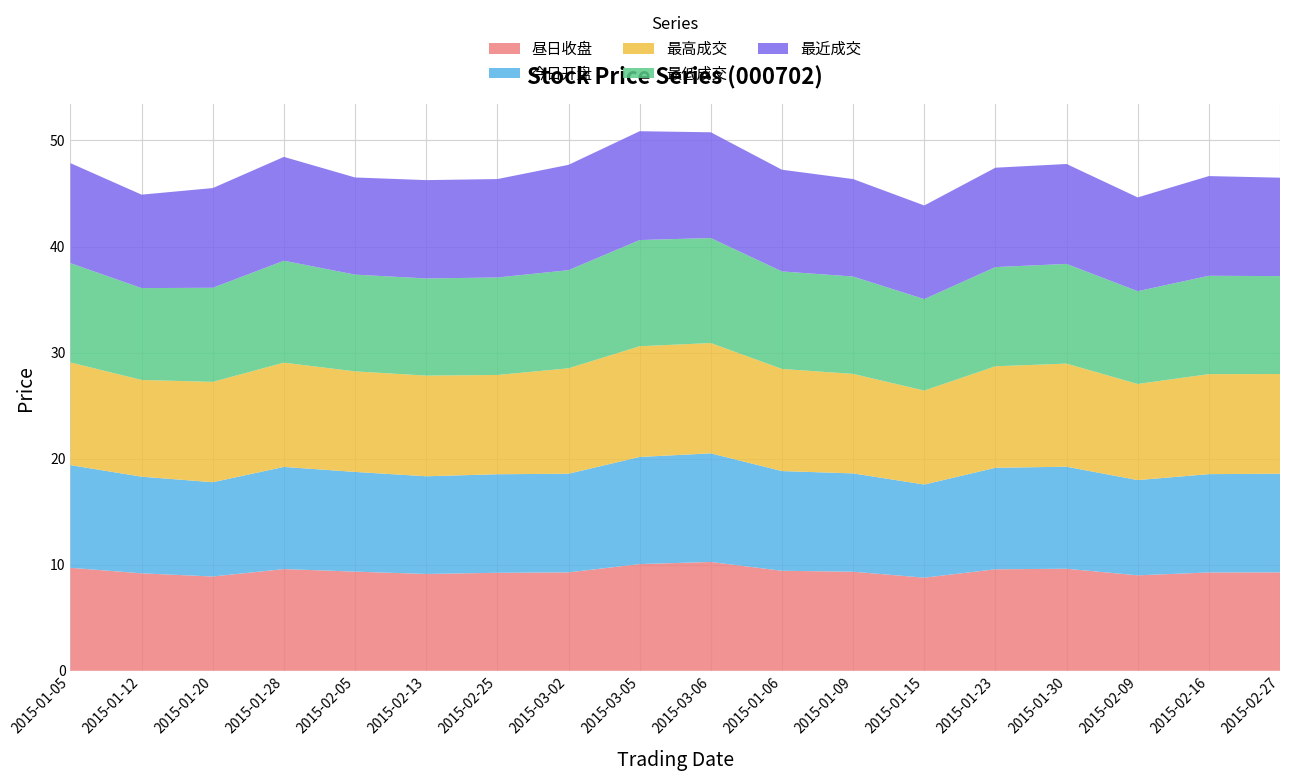

Reading left to right, transcribe all the data shown in this chart.

昼日收盘: 9.7	9.2	8.9	9.6	9.3	9.1	9.2	9.3	10.1	10.3	9.4	9.3	8.8	9.6	9.6	9.0	9.3	9.3
今日开盘: 9.7	9.1	8.9	9.6	9.4	9.2	9.3	9.3	10.1	10.2	9.4	9.3	8.8	9.6	9.6	9.0	9.3	9.3
最高成交: 9.7	9.1	9.5	9.8	9.5	9.5	9.4	9.9	10.4	10.4	9.6	9.4	8.9	9.6	9.7	9.1	9.4	9.4
最低成交: 9.4	8.7	8.9	9.6	9.1	9.2	9.2	9.2	10.0	9.9	9.2	9.2	8.6	9.3	9.4	8.8	9.3	9.2
最近成交: 9.4	8.8	9.4	9.8	9.2	9.3	9.3	9.9	10.3	10.0	9.6	9.2	8.8	9.4	9.4	8.8	9.4	9.3